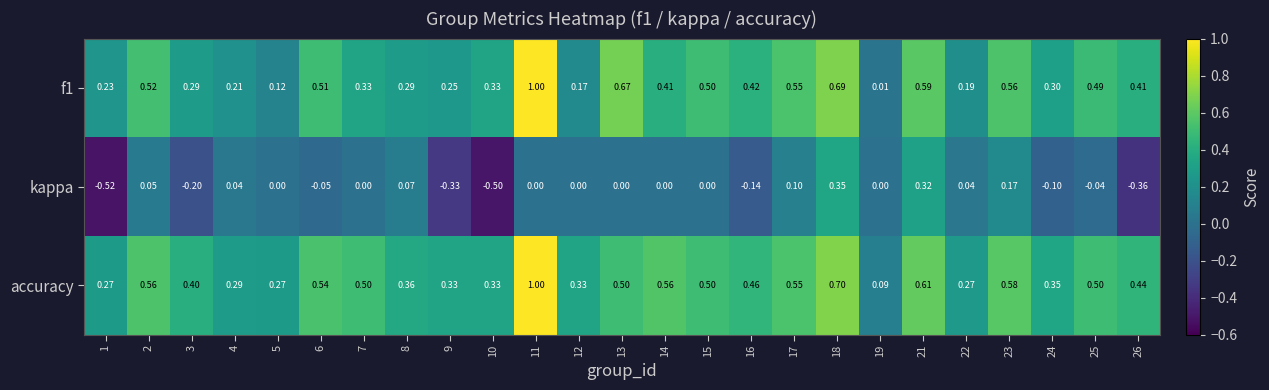

What is the difference between the highest and lowest values at 8?

0.3